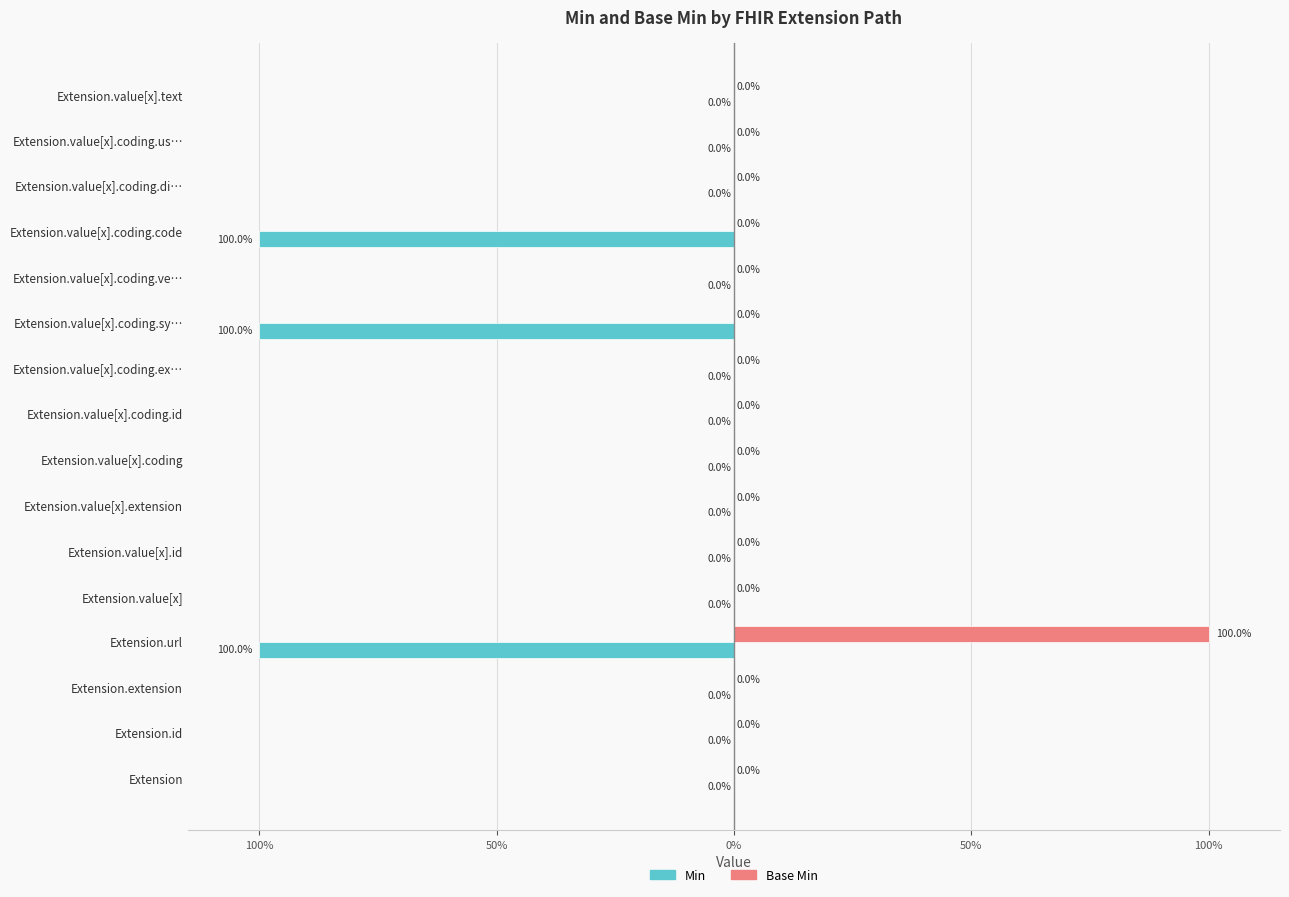

What are all the series names shown in the legend?

Min, Base Min